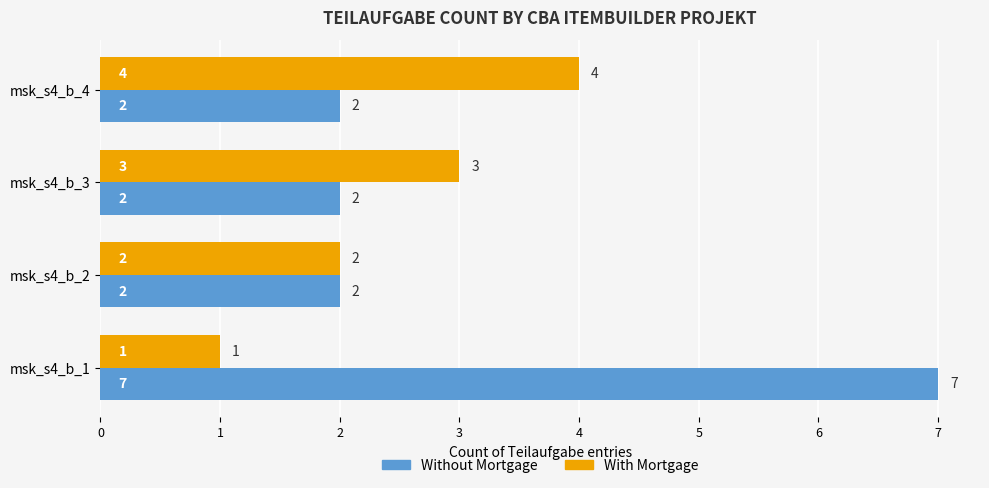

List the series in order of their peak value, lowest first.

With Mortgage, Without Mortgage